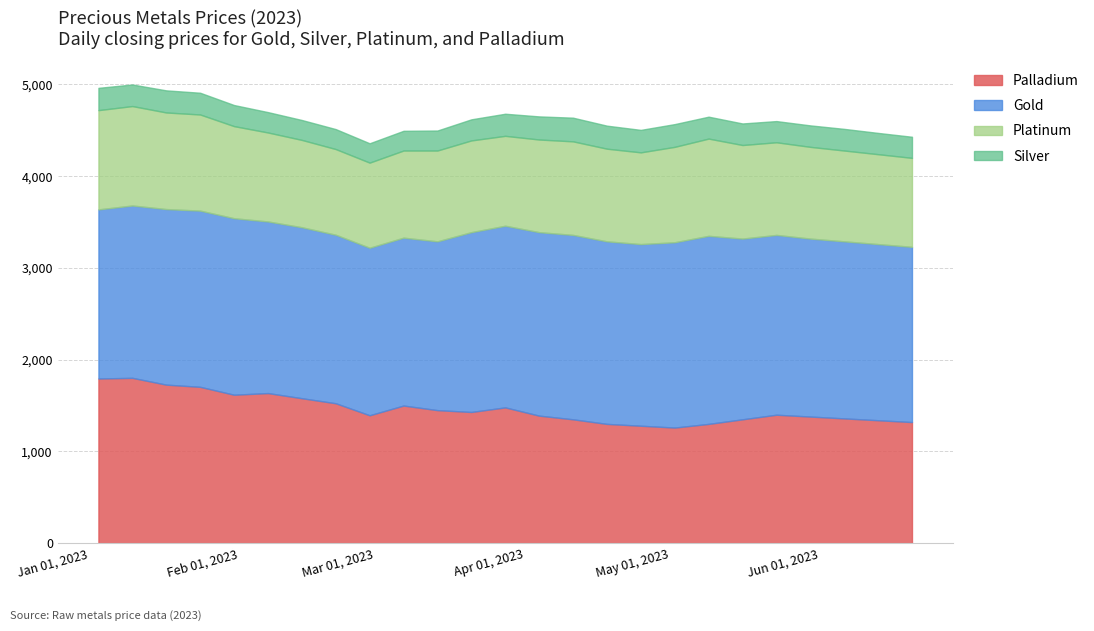

What is the sum of all Platinum values?

25085.0